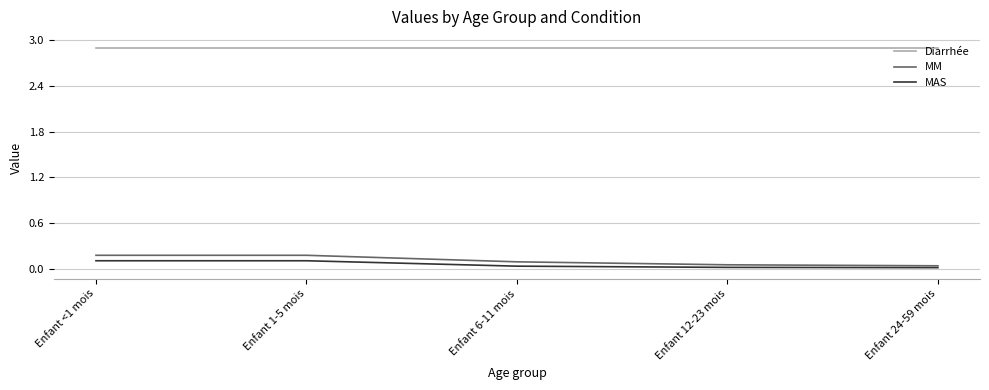

What is the greatest value displayed?

2.9